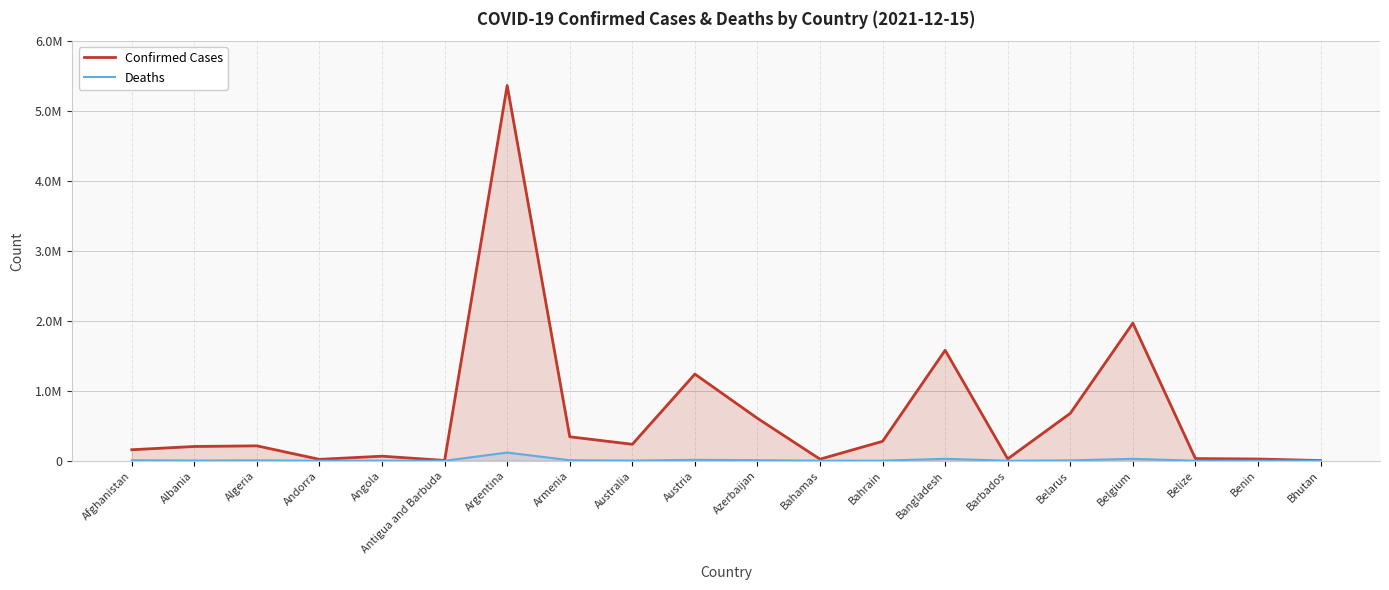

Where does the Confirmed Cases series first go above 213288?

Argentina